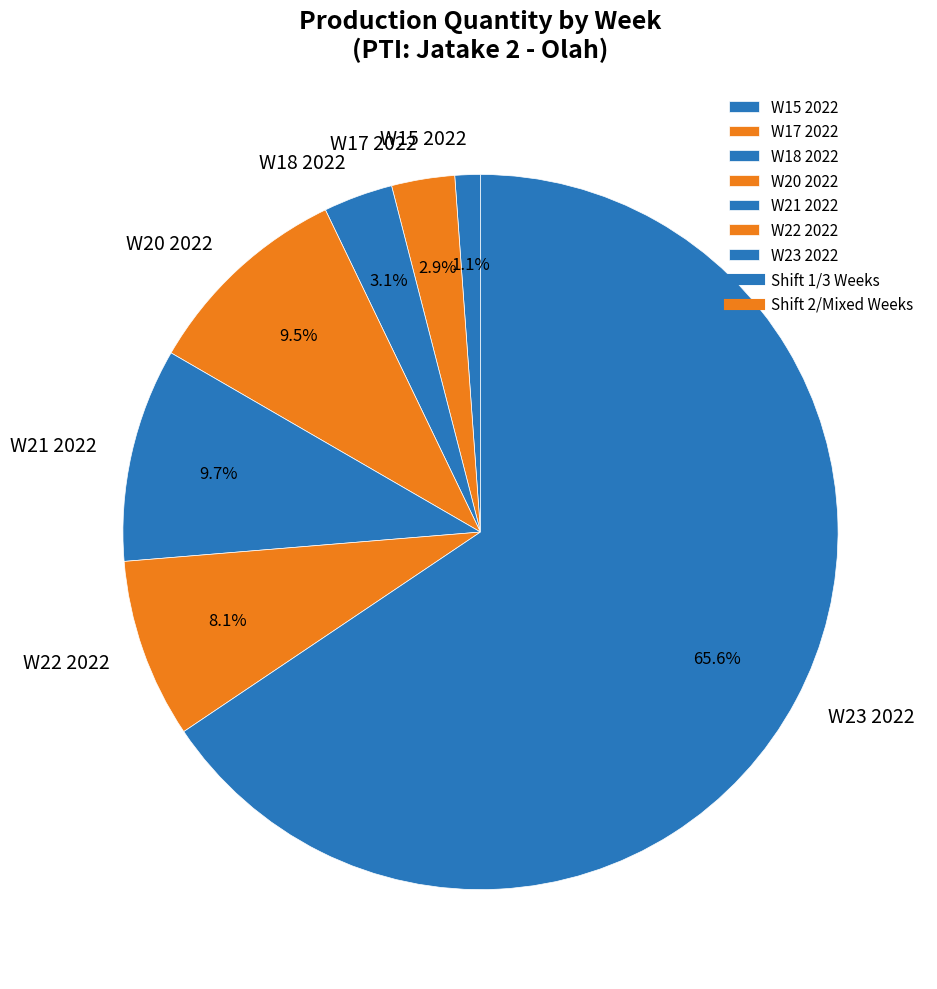

What portion of the pie excludes W21 2022?

90.3%